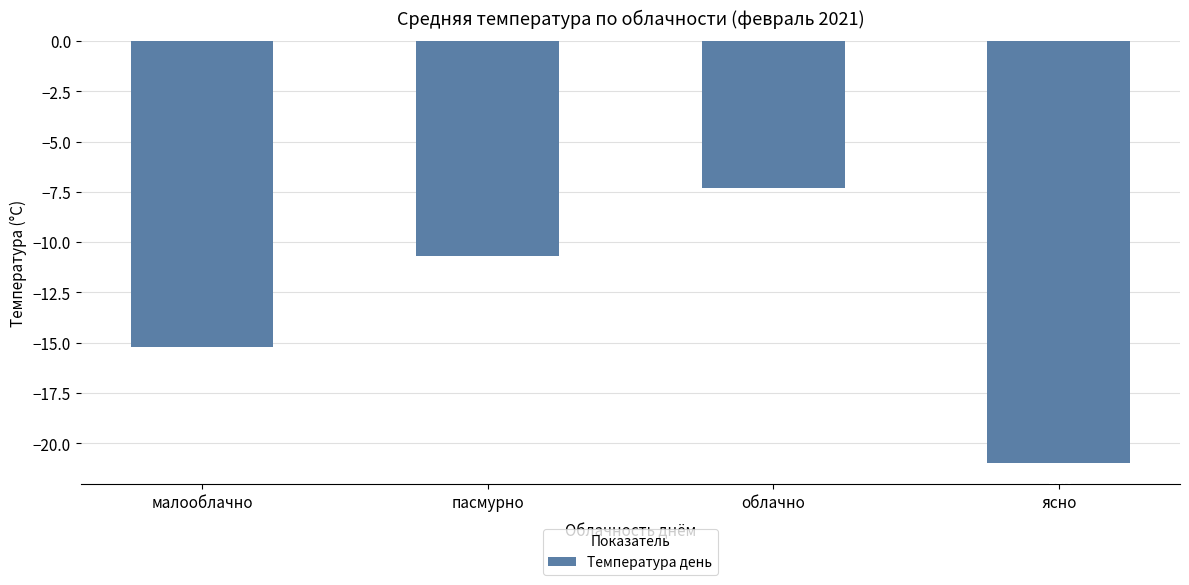

What is the approximate value at пасмурно?

-10.7